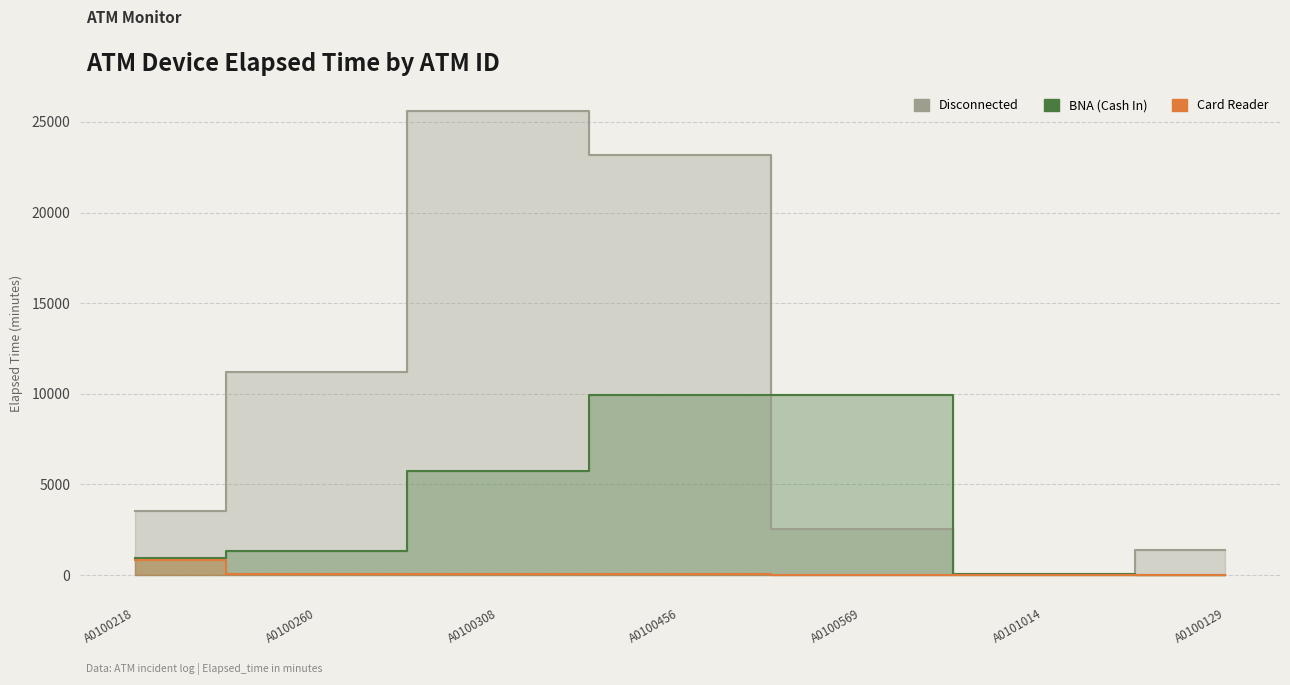

What is the difference between the maximum and minimum values in the Card Reader series?

840